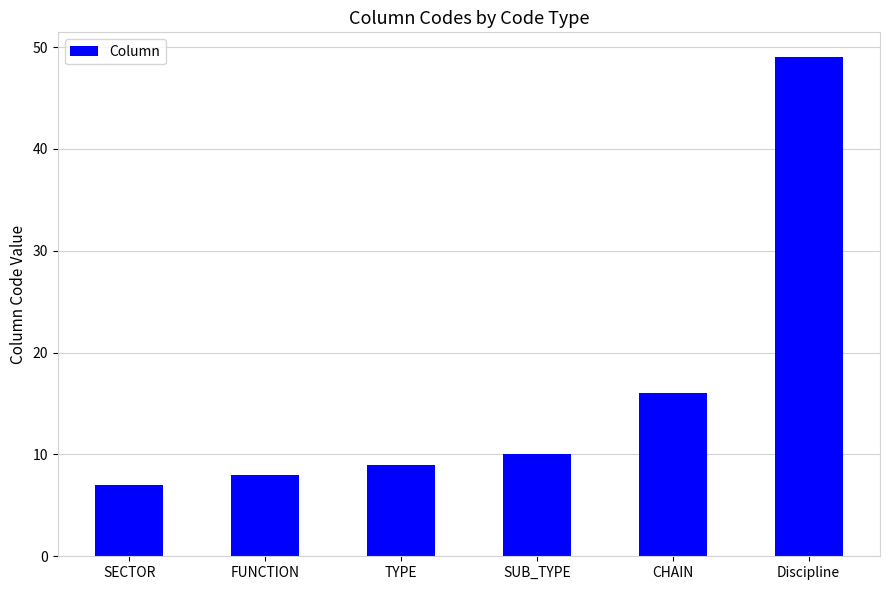

The chart shows a value of 7 at SECTOR. True or false?

True